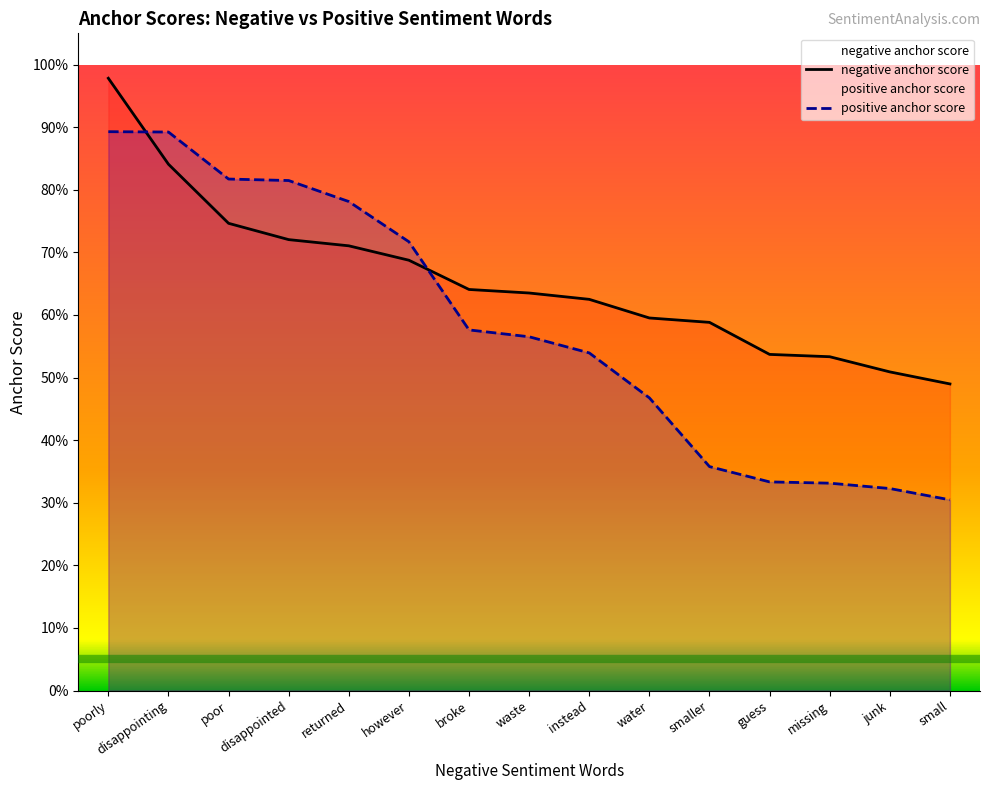

What is the total value across all series at water?

1.1